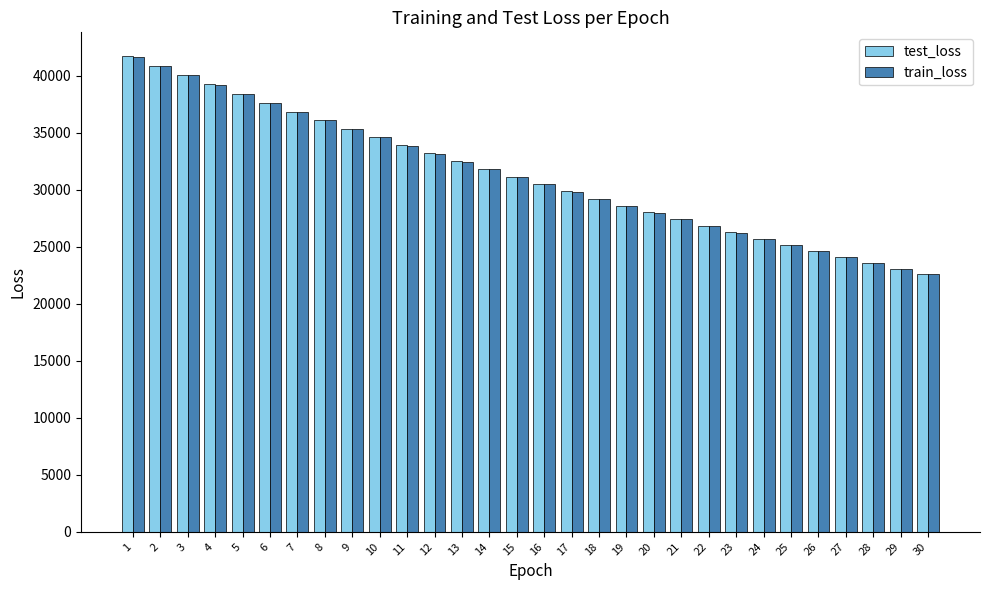

What value does the train_loss series have at 23?

26239.4